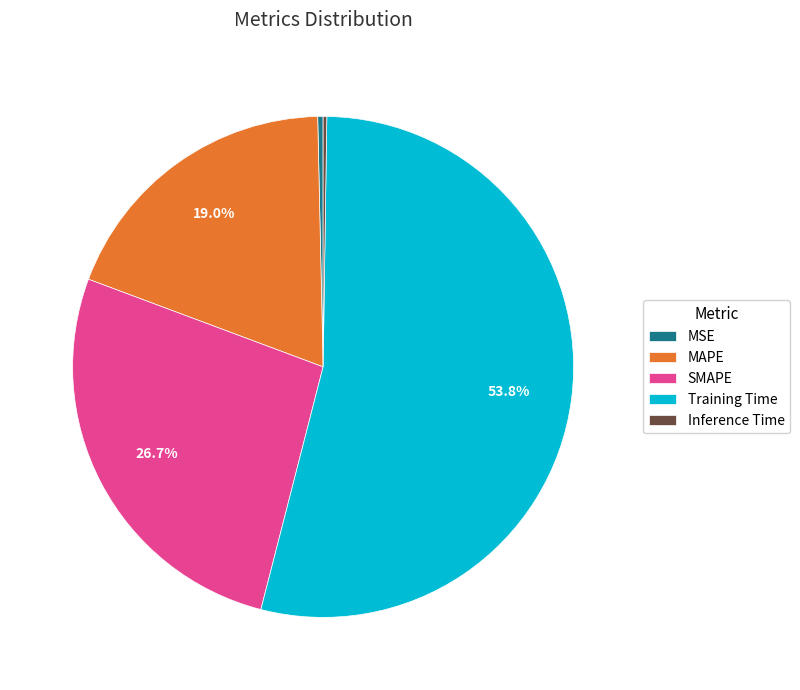

Between Training Time and MSE, which is larger?

Training Time